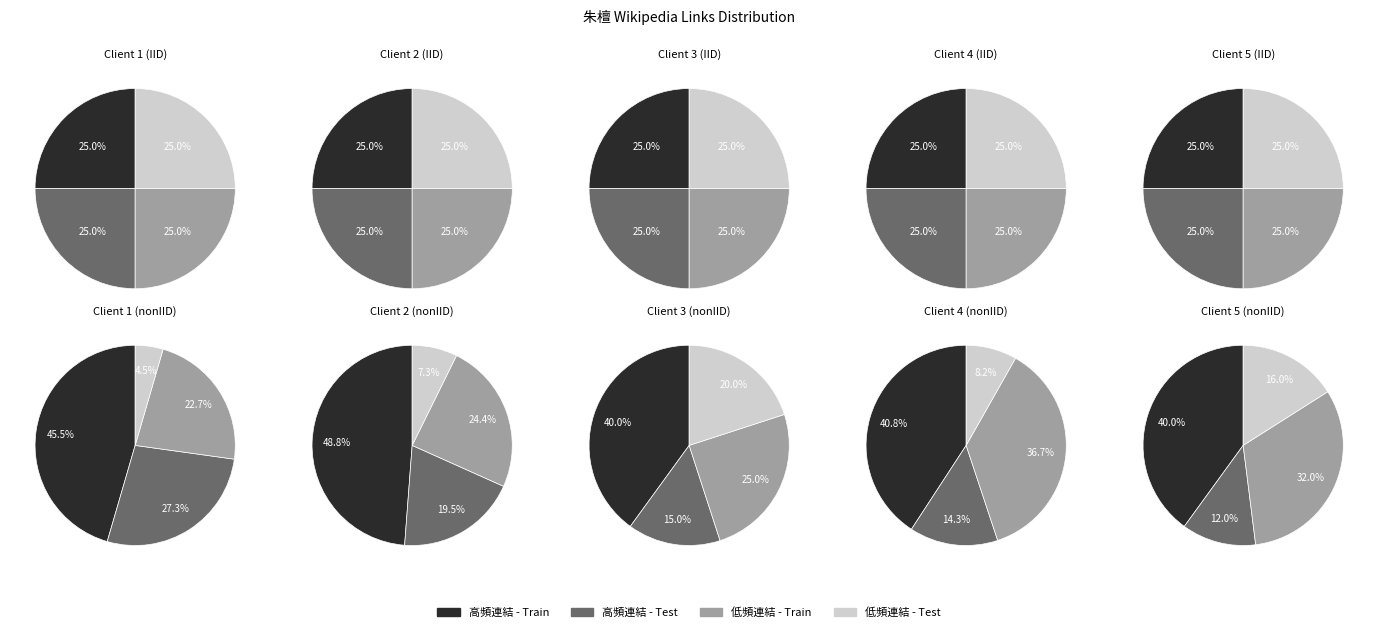

Is there any slice that represents more than half of the pie?

No